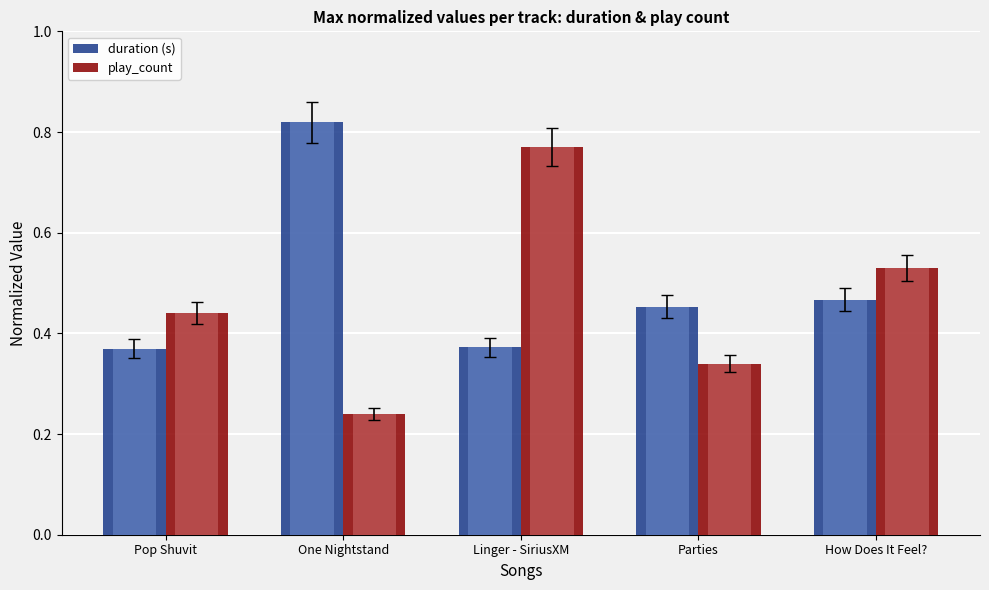

Count the number of data series in this chart.

2